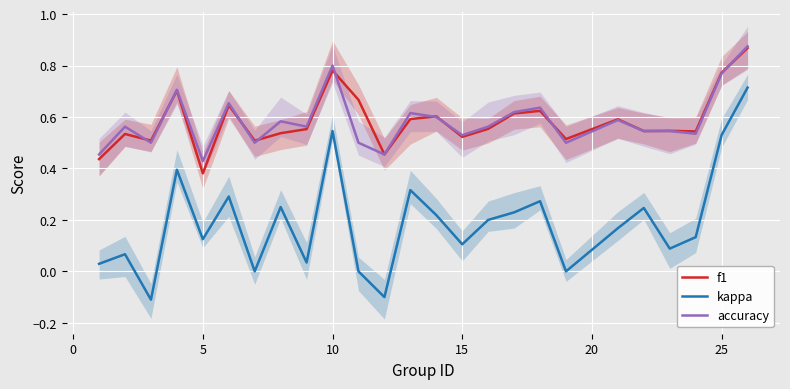

What are all the series names shown in the legend?

f1, kappa, accuracy